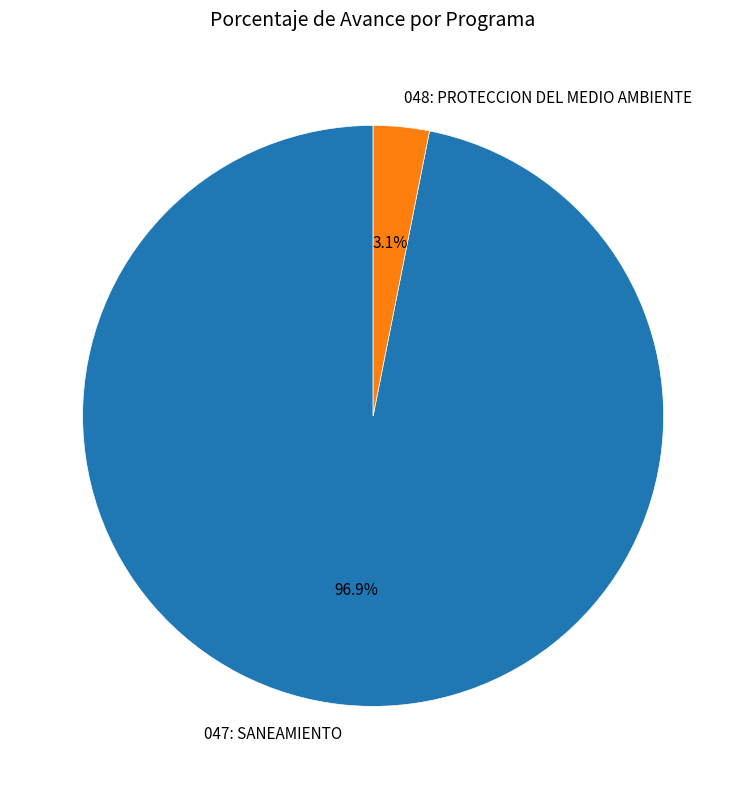

What percentage is the 047: SANEAMIENTO slice, to the nearest percent?

97%